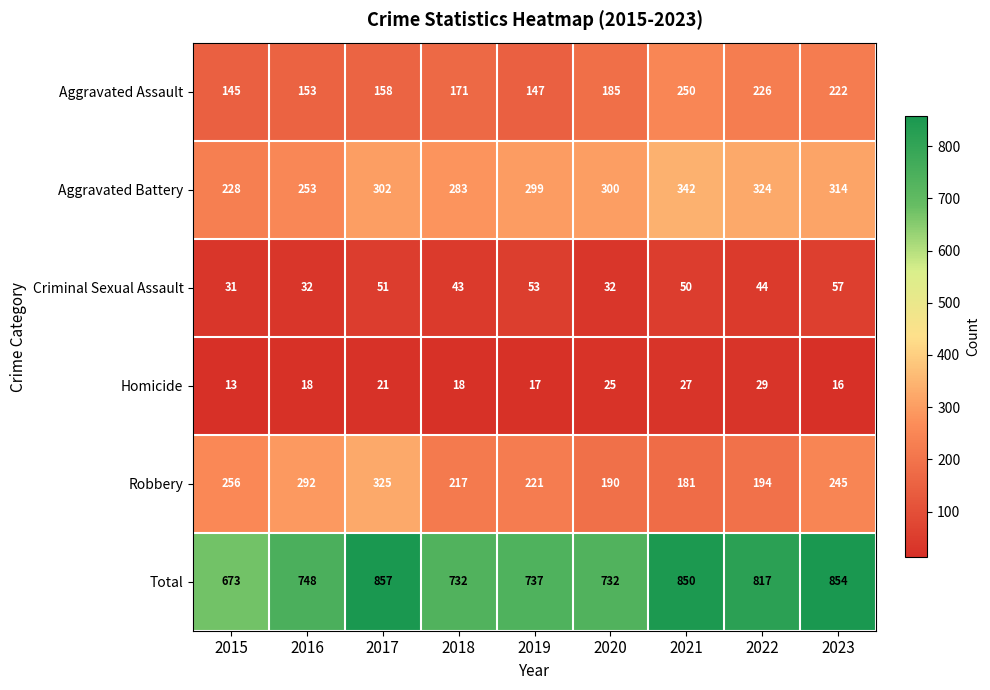

The Robbery series shows 95 at 2019. True or false?

False